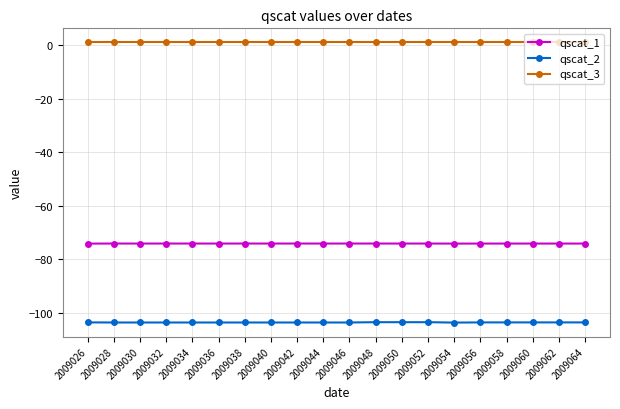

Is it true that qscat_2 equals -68.1 at 2009052?

False